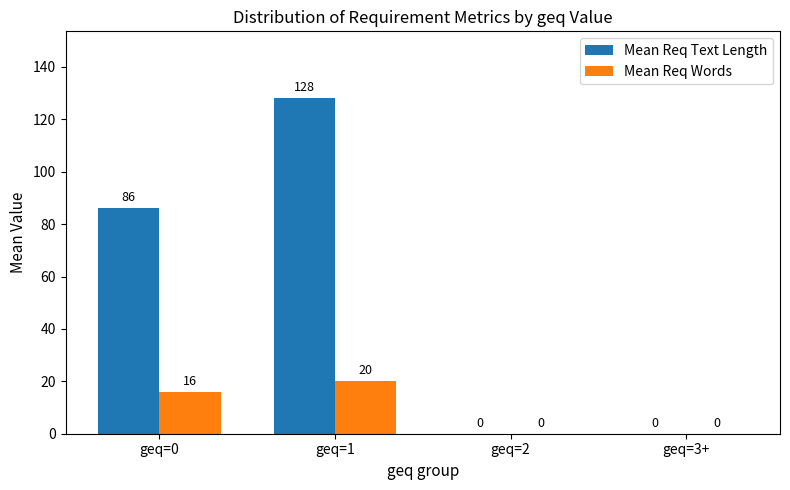

Which category has the highest value across all series?

geq=1